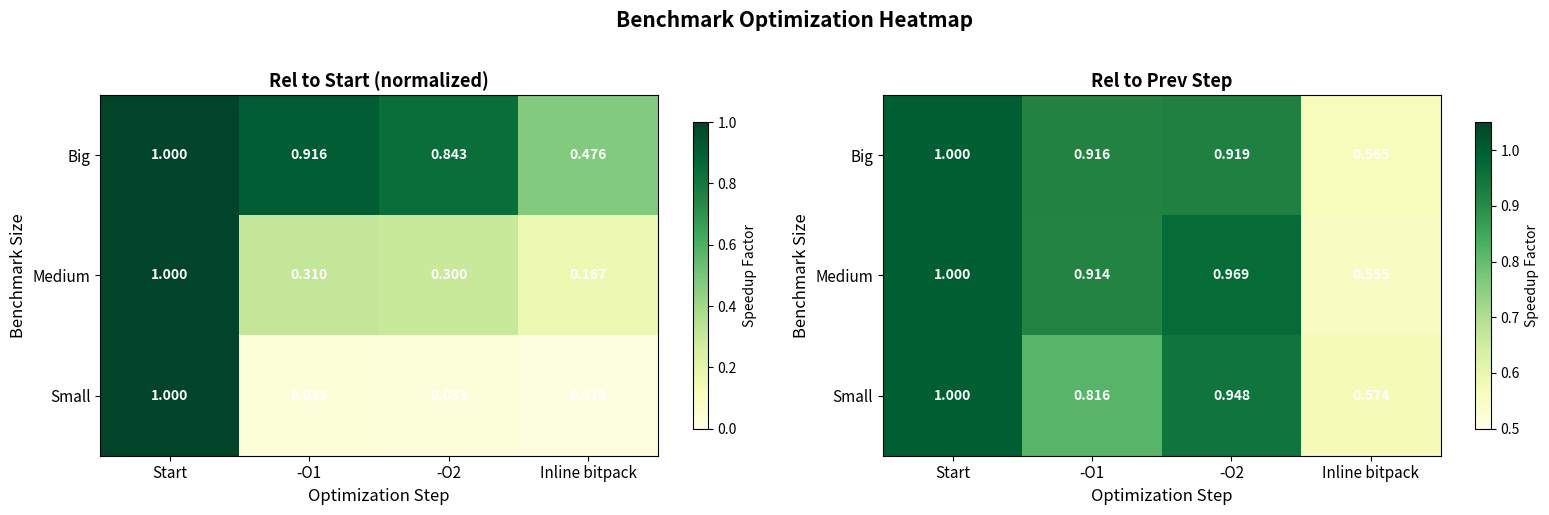

What is the minimum value for Small?

0.6